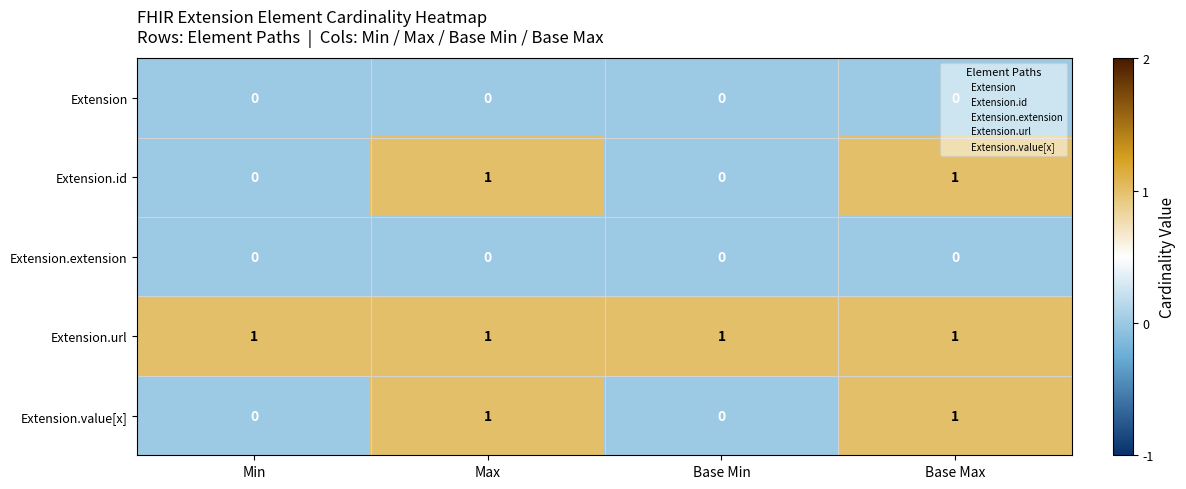

What is the total value across all series at Max?

3